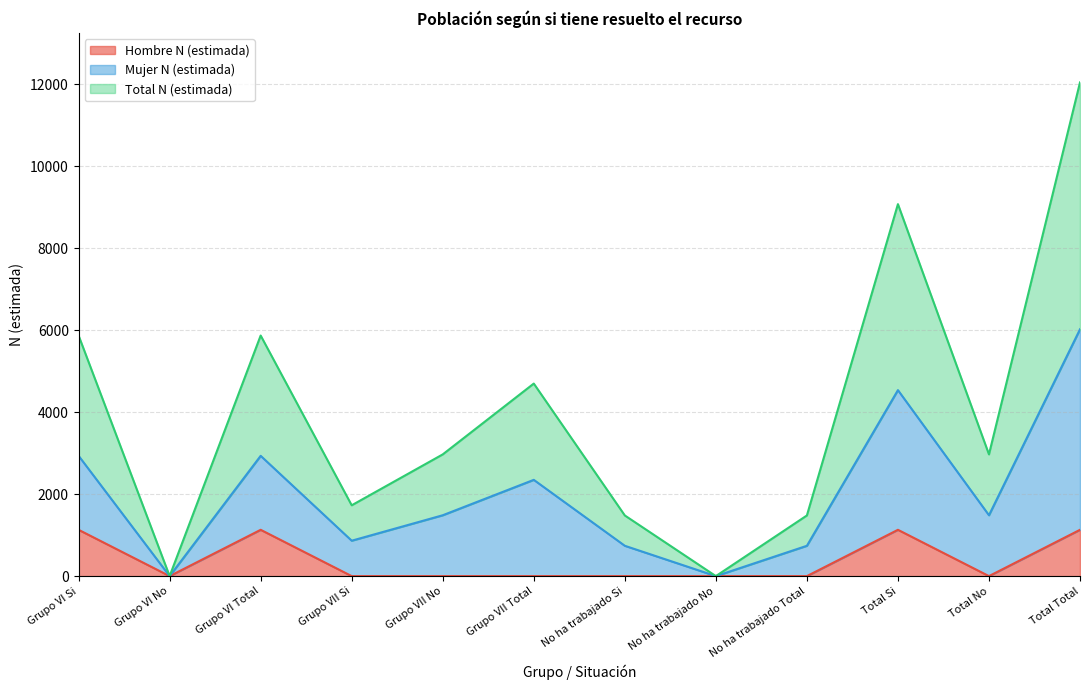

How many positive values does the Total N (estimada) series have?

10